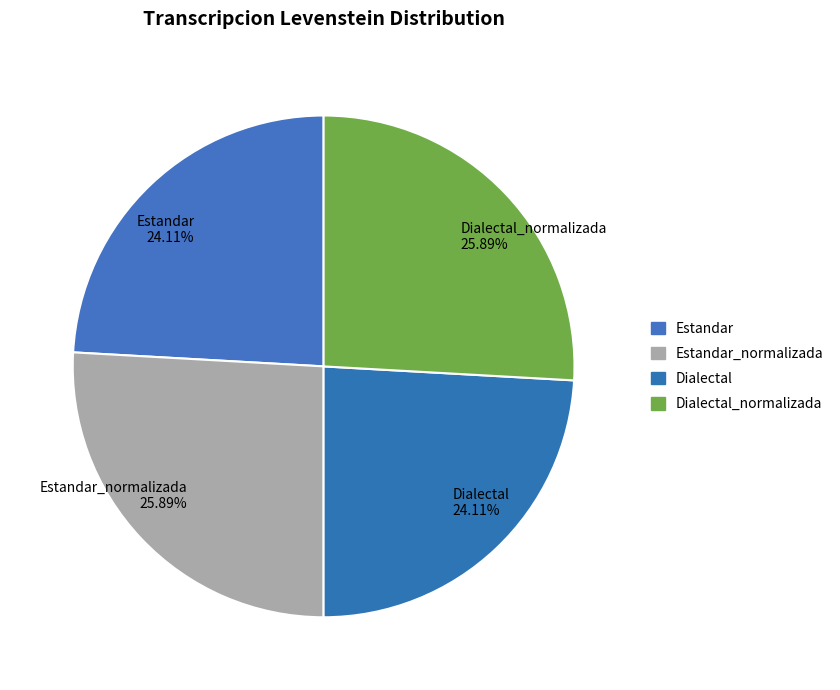

Between Estandar 24.11% and Estandar_normalizada 25.89%, which is larger?

Estandar_normalizada 25.89%